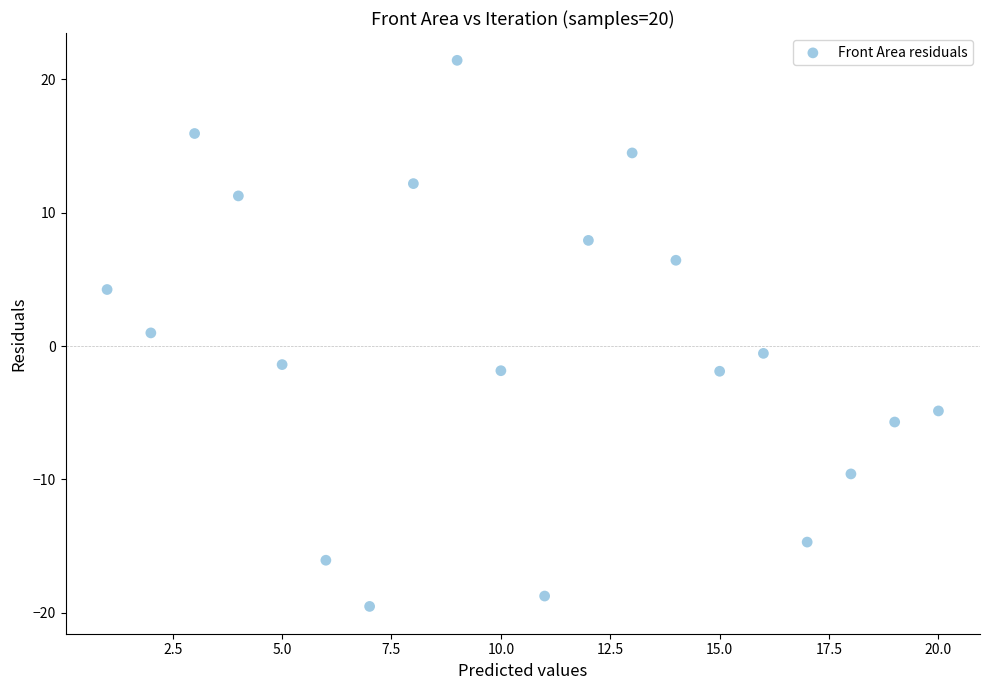

What is the range of X values (max minus min)?

19.0